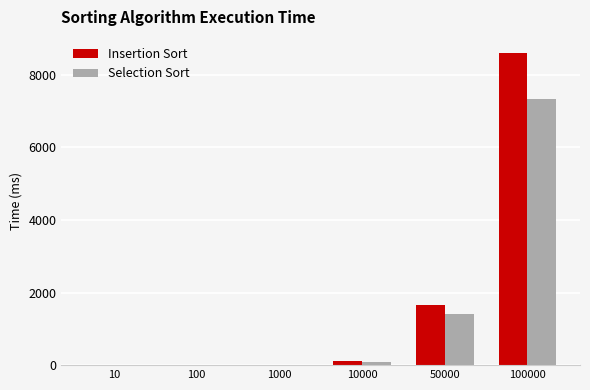

What is the difference between the Insertion Sort values at 10 and 50000?

1665.0